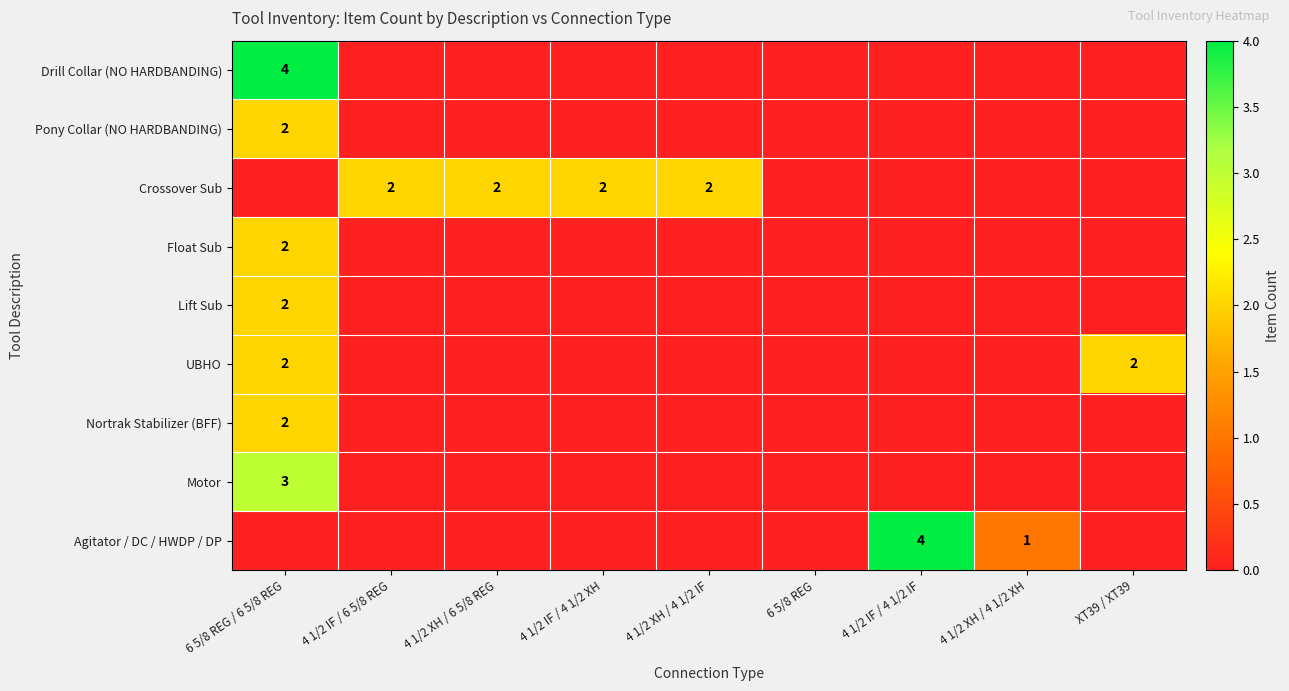

True or false: Agitator / DC / HWDP / DP has a value of 4 at 4 1/2 IF / 4 1/2 IF.

True